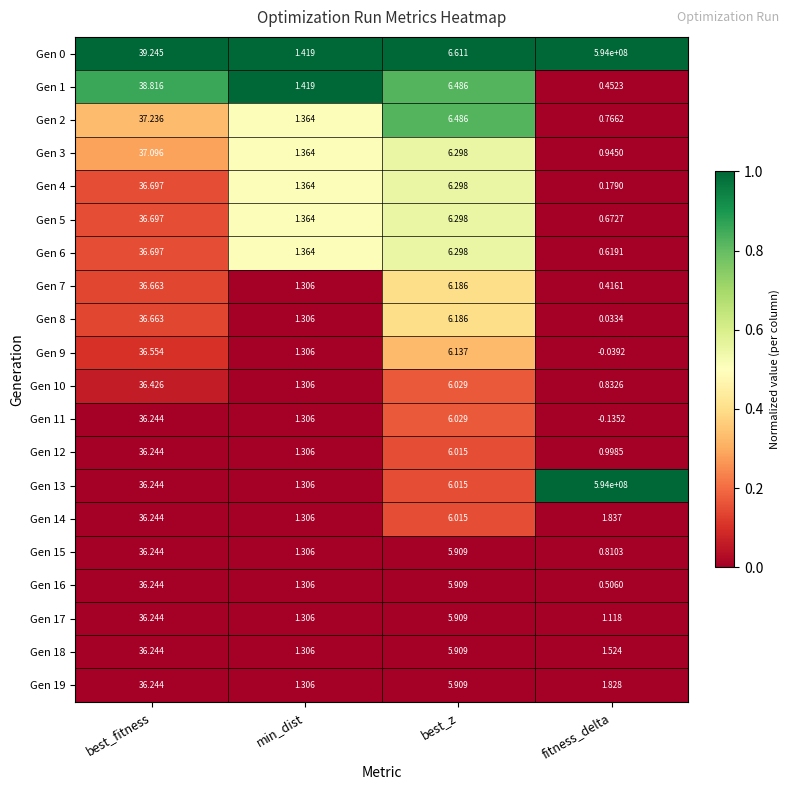

Count the number of categories in the chart.

4